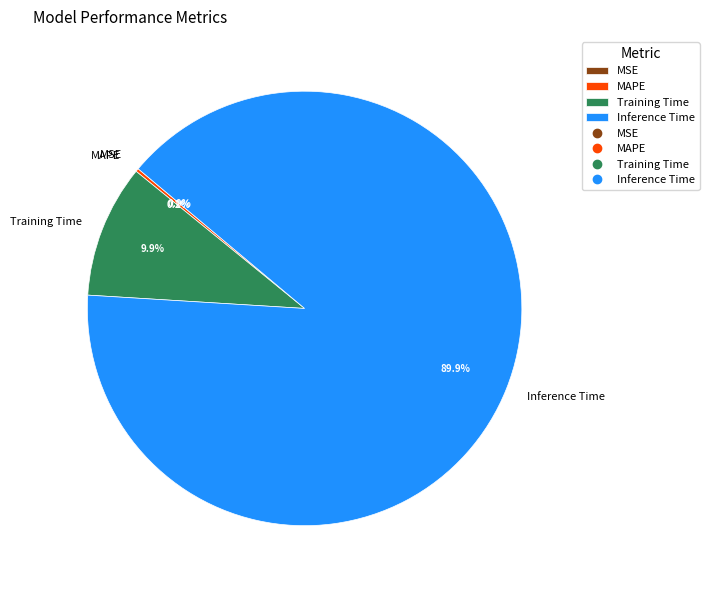

Is it true that MSE is 0% of the pie?

True